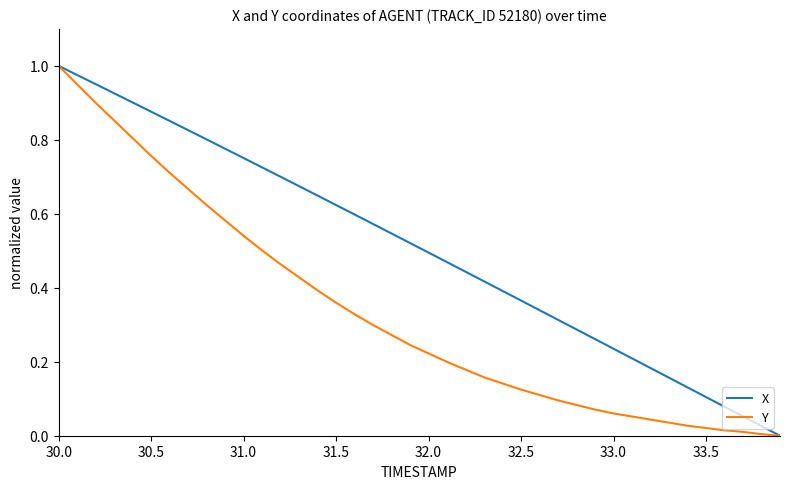

Rank the series by their average value, from lowest to highest.

Y, X